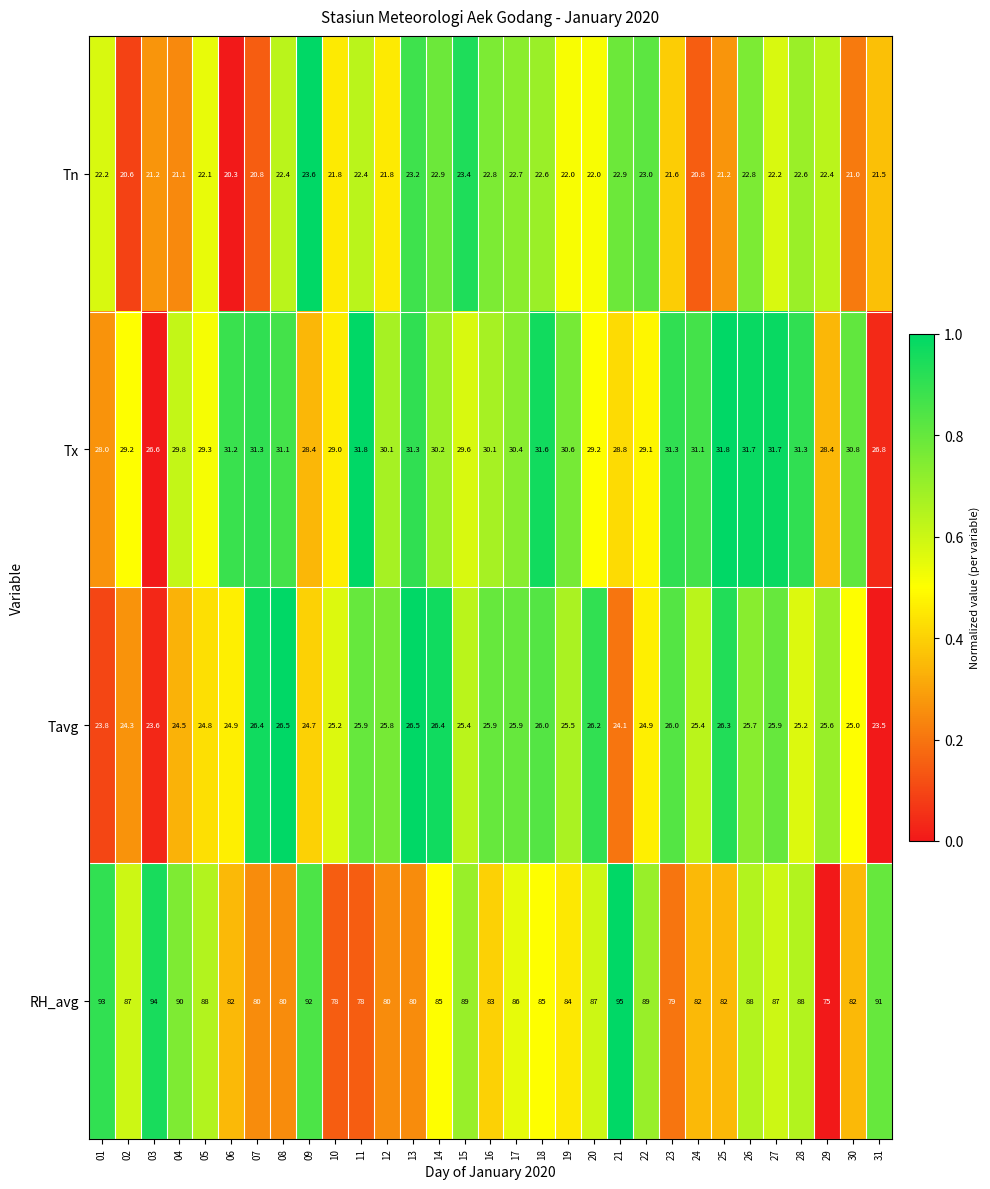

Count the number of categories in the chart.

31